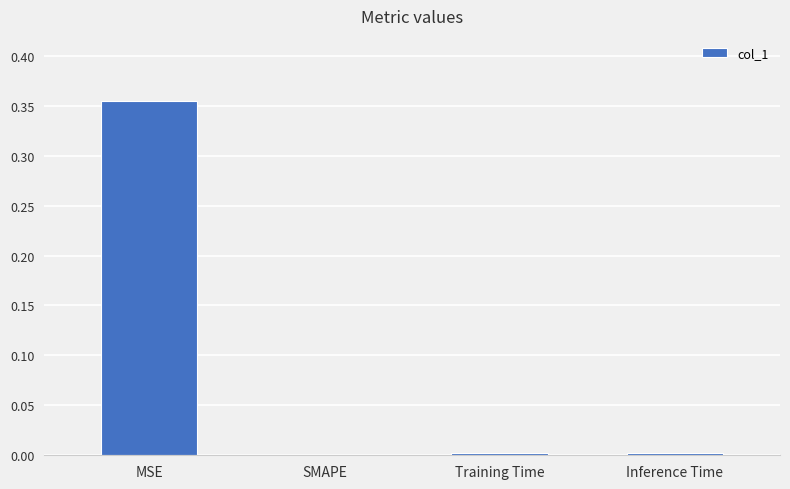

Is it true that the value at SMAPE is -0.2?

False